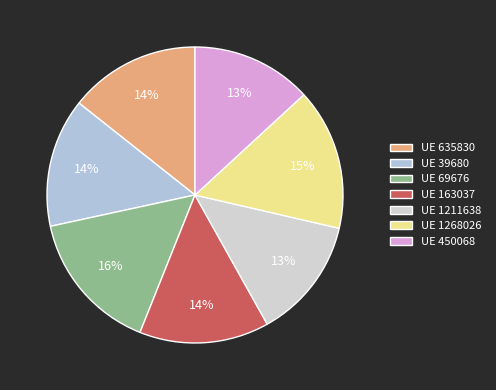

Is there any slice that represents more than half of the pie?

No